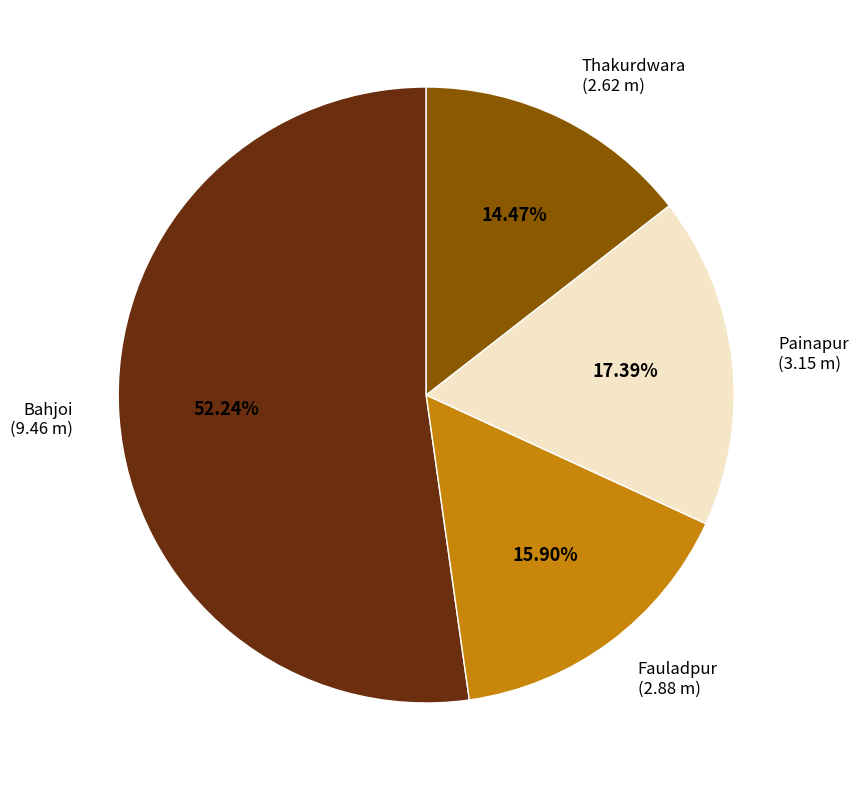

How many slices are in this pie chart?

4